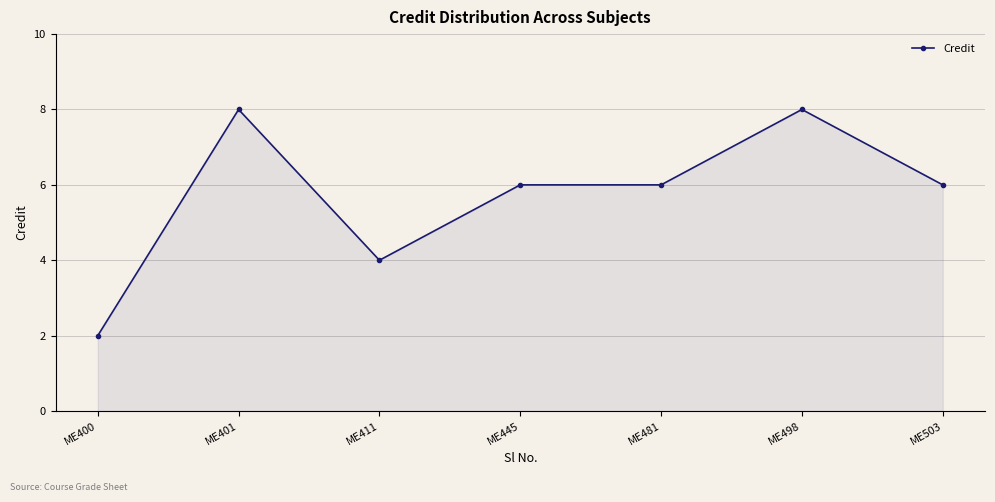

Does the chart display data point markers on the line(s)?

Yes